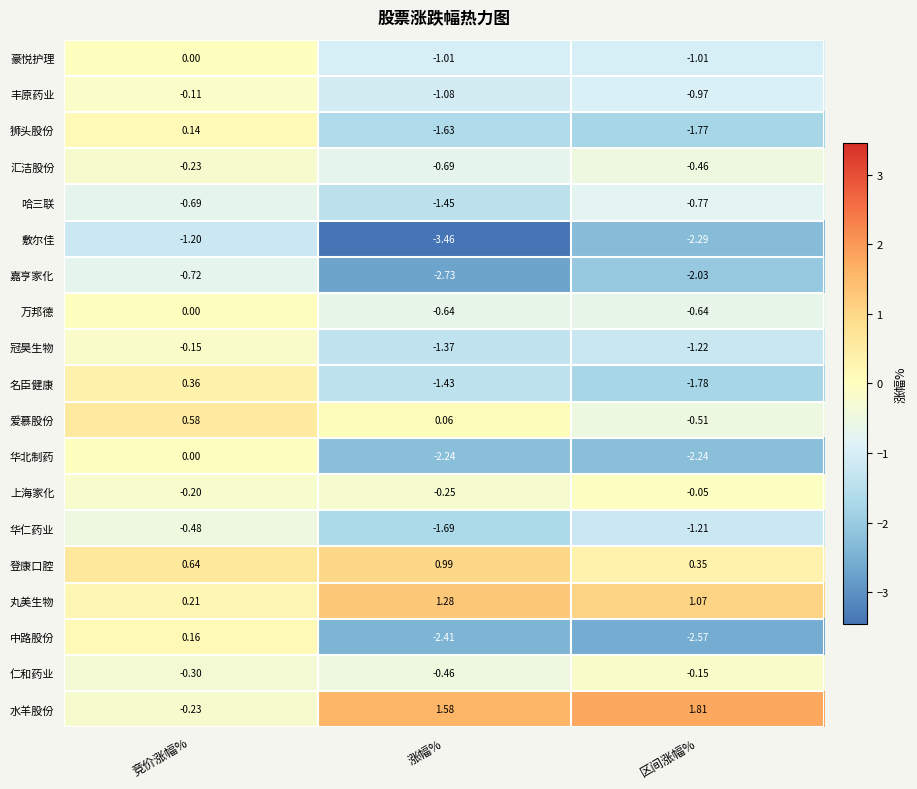

Rank the categories by 中路股份 value from highest to lowest.

竞价涨幅%, 涨幅%, 区间涨幅%